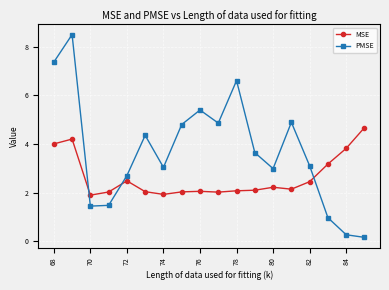

How many intersections are there between MSE and PMSE?

3